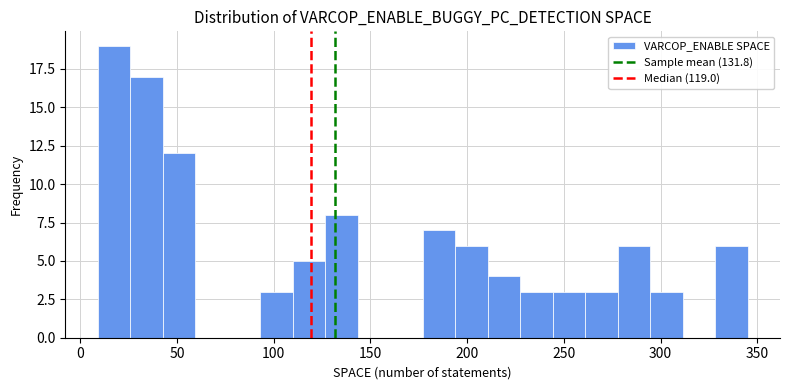

Around what value on the x-axis is the tallest bar? Give the approximate position of its centre, as read against the axis.

15